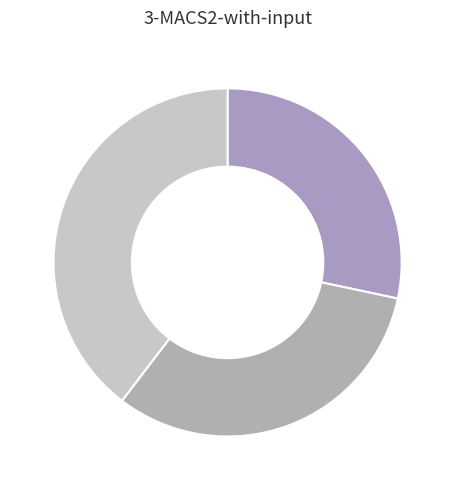

How many slices are in this pie chart?

3